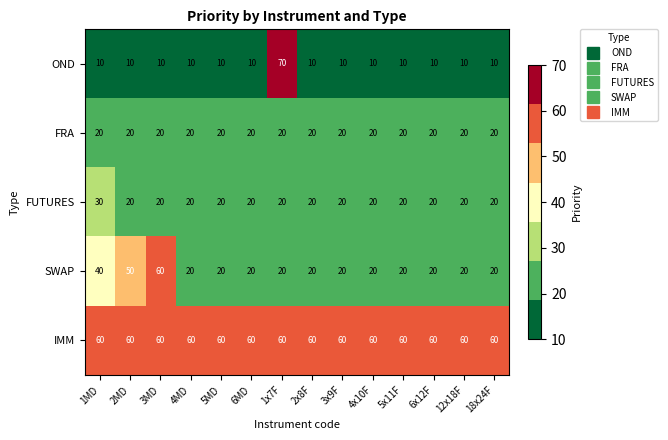

Which series has the largest total across all categories?

IMM